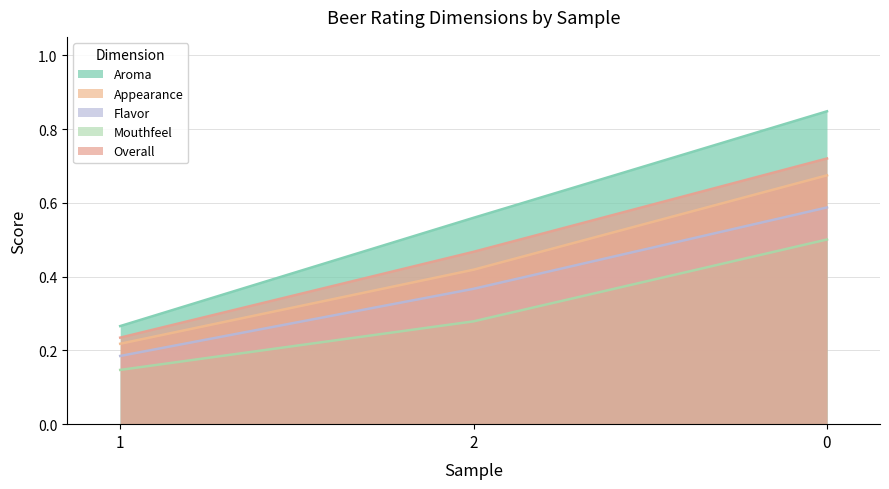

At how many categories does at least one series exceed 0?

3